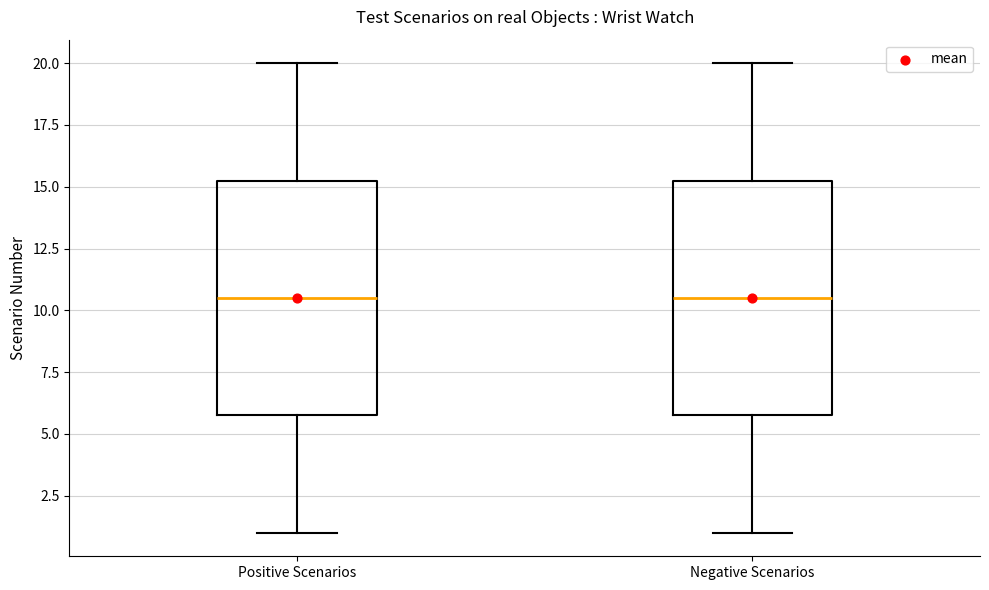

Reading left to right, read every box against the y-axis: the position of its median line, the range the box covers, and the ends of its whiskers. The values are not printed on the chart, so give them approximately, as read against the axis.

Positive Scenarios: median 10.5, box 6.0 to 15.5, whiskers 1.0 to 20.0
Negative Scenarios: median 10.5, box 6.0 to 15.5, whiskers 1.0 to 20.0